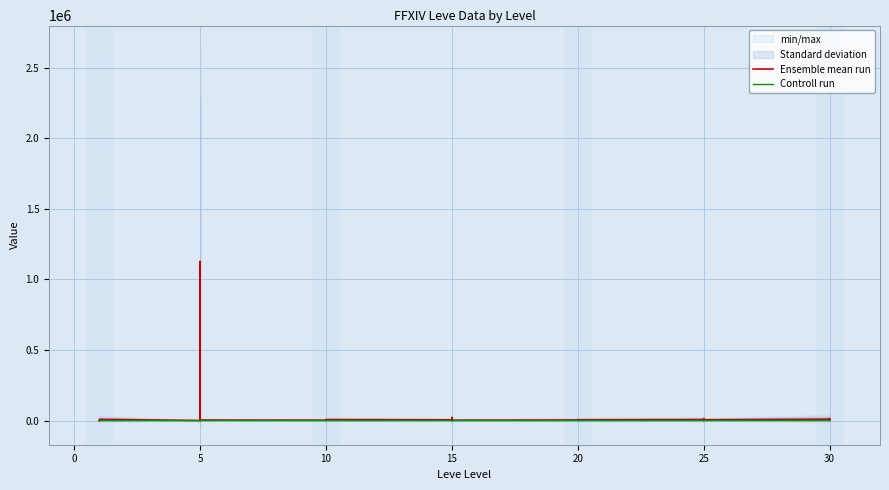

How many lines are shown in the chart?

2